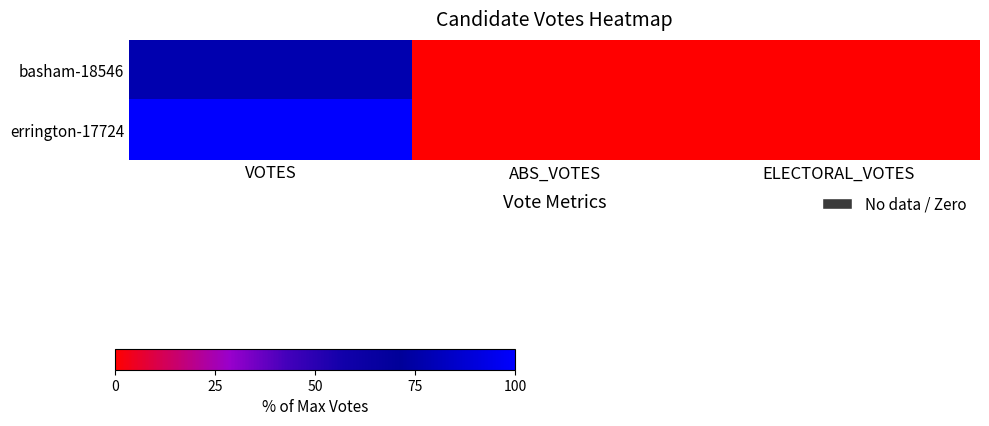

How many categories are shown in the chart?

3